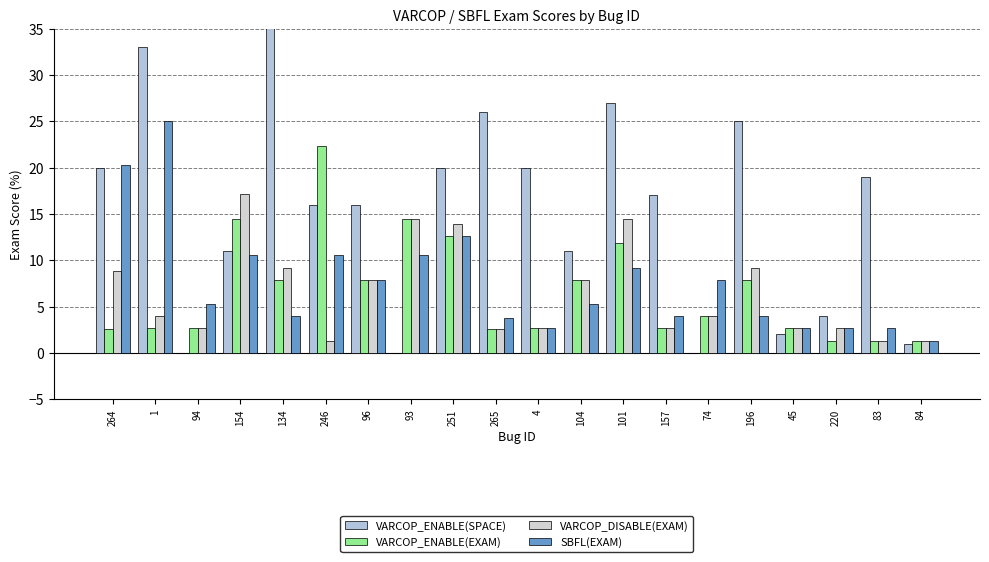

What is the approximate value of SBFL(EXAM) at 4?

2.6